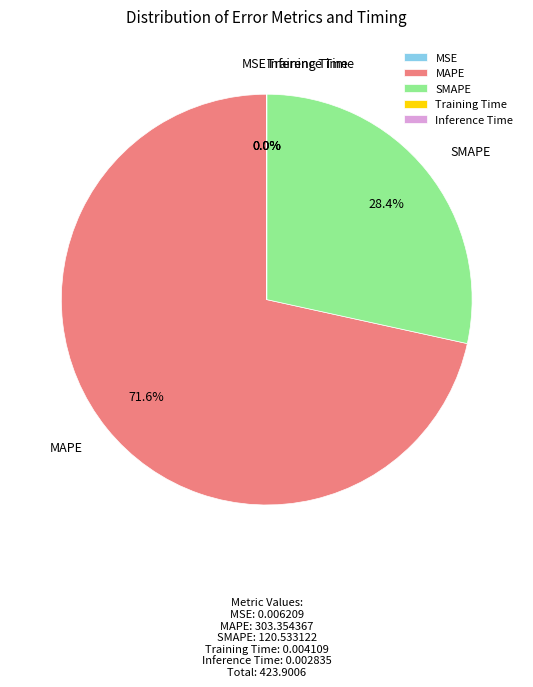

Is there any slice that represents more than half of the pie?

Yes